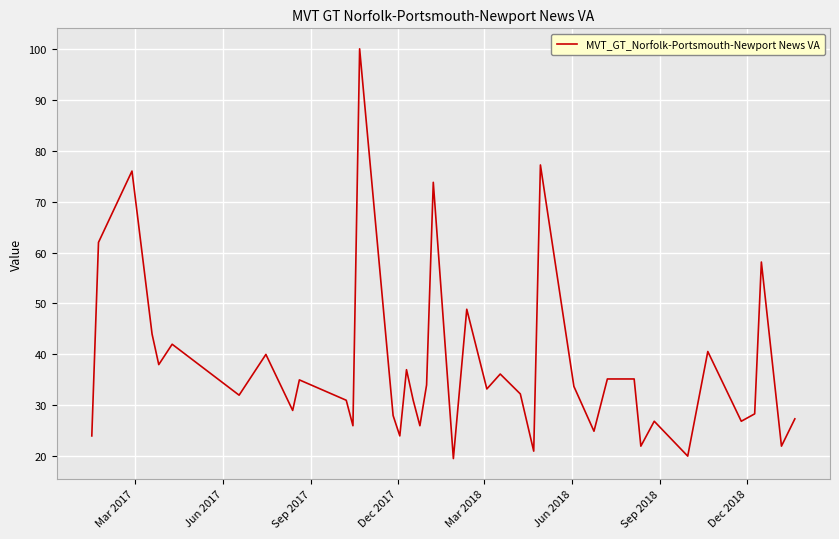

What is the maximum value shown in the chart?

100.0